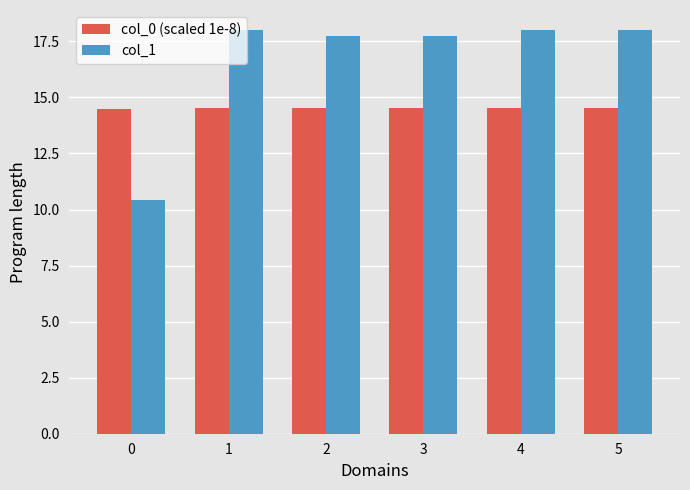

At how many categories does at least one series exceed 16?

5